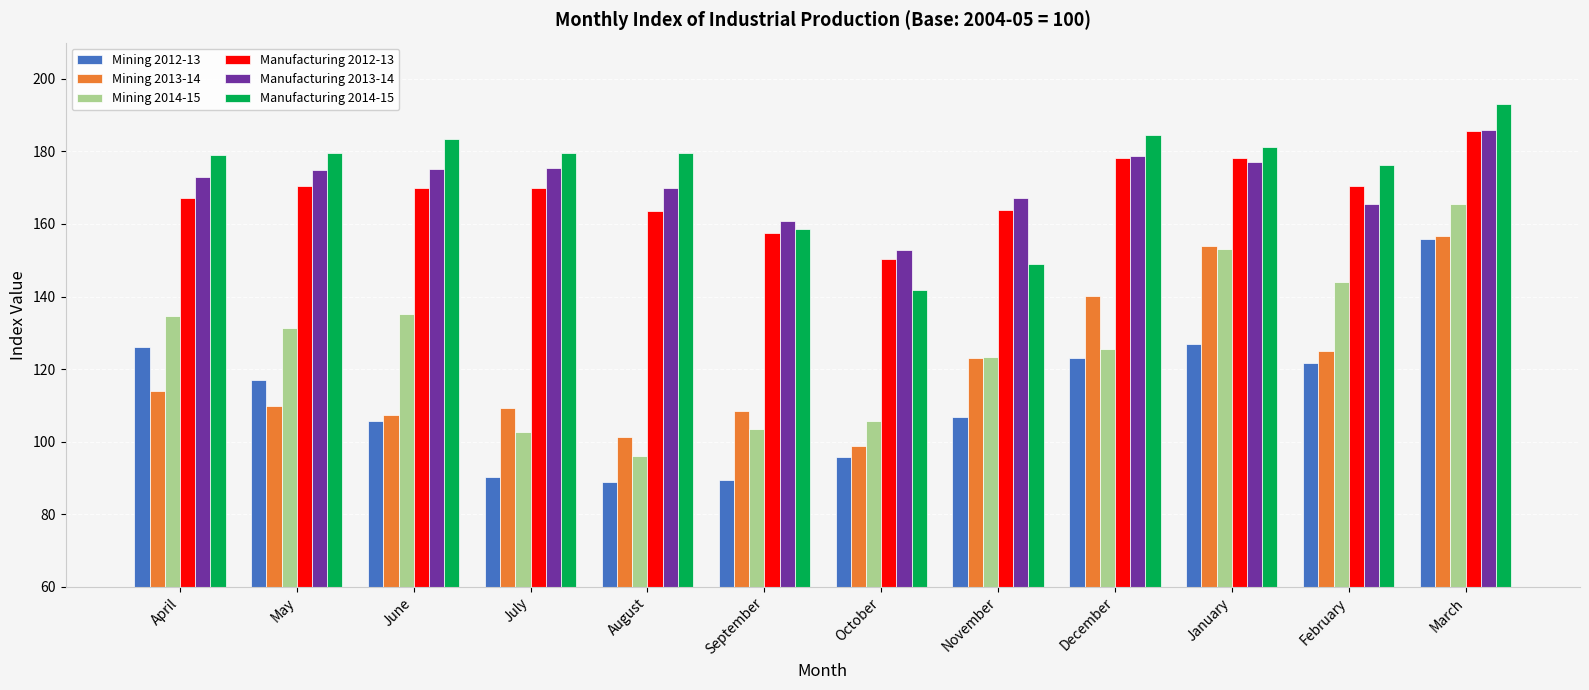

What is the spread (max minus min) of values at December?

61.4